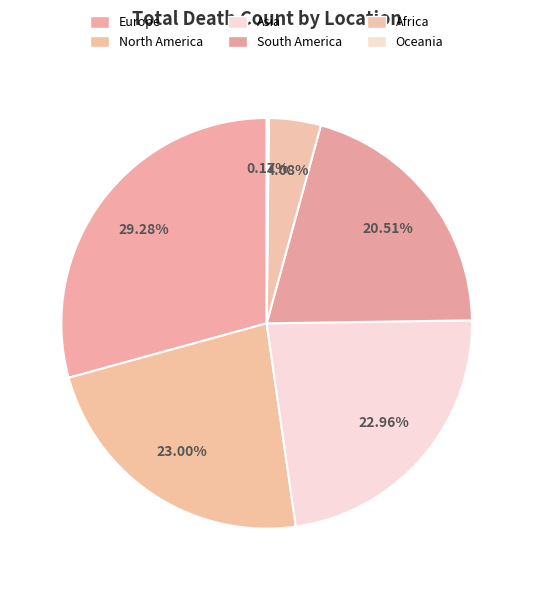

The Asia slice represents 23% of the pie. True or false?

True